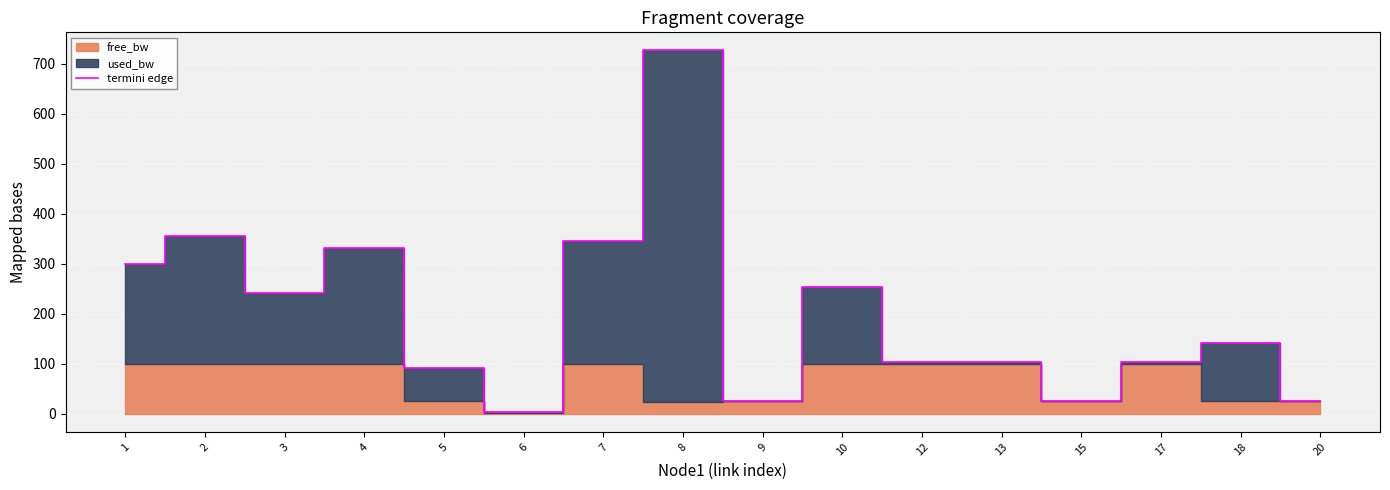

What is the maximum value shown in the chart?

726.1